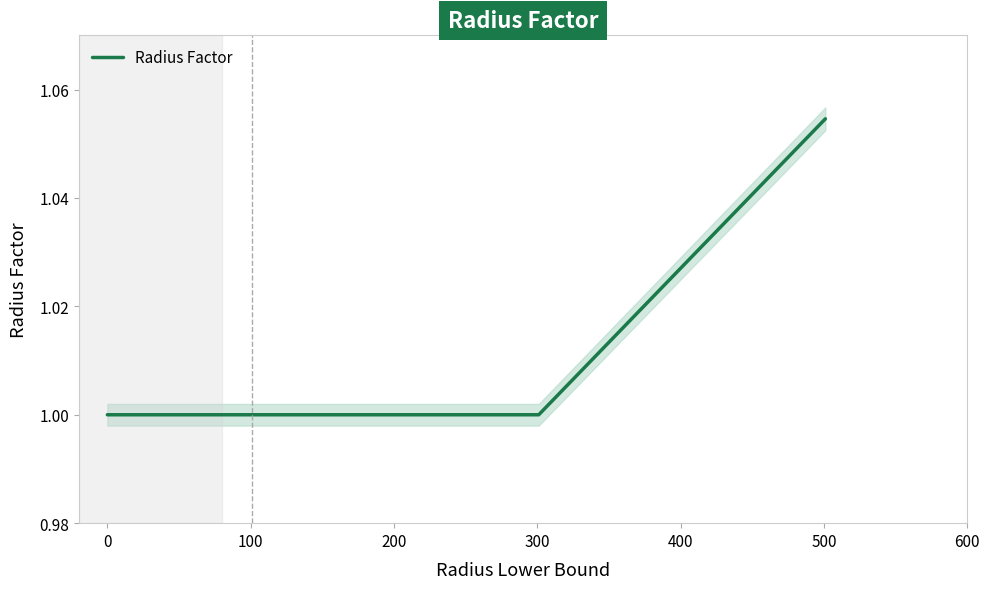

What is the sum of all values?

4.1